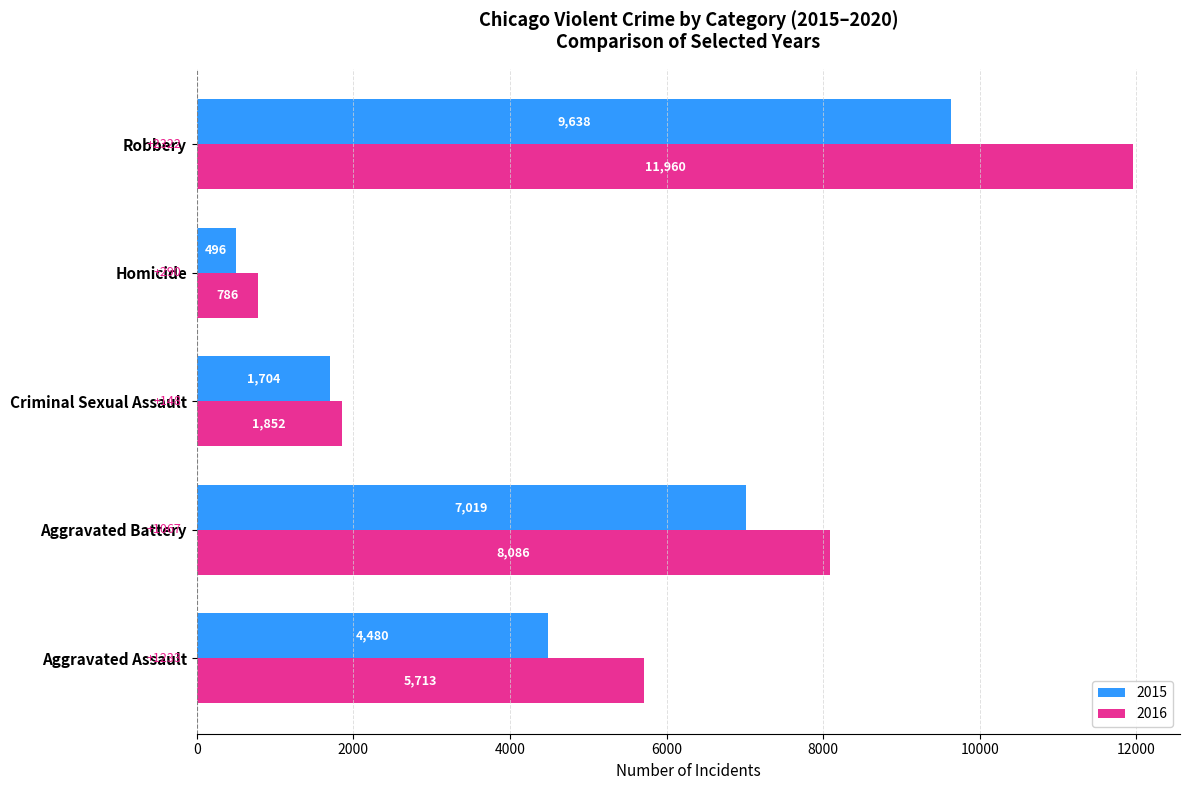

Which series has the largest range (max minus min)?

2016